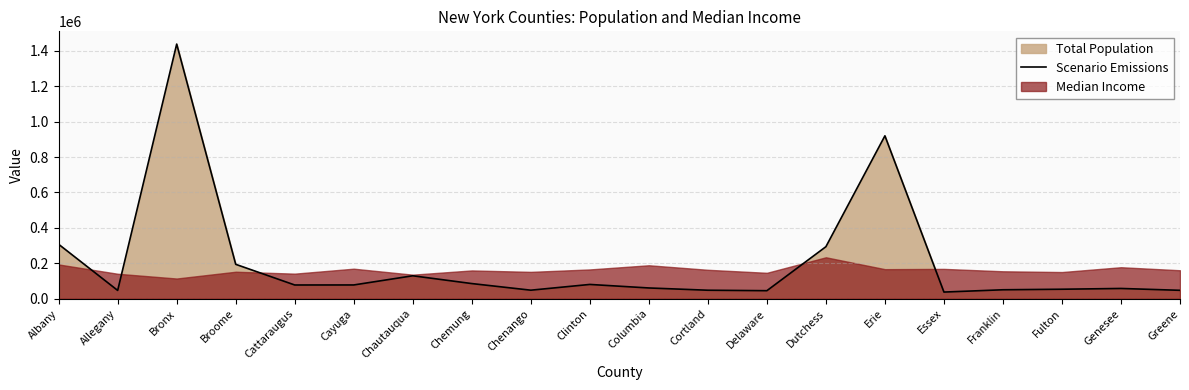

What is the average value?

205152